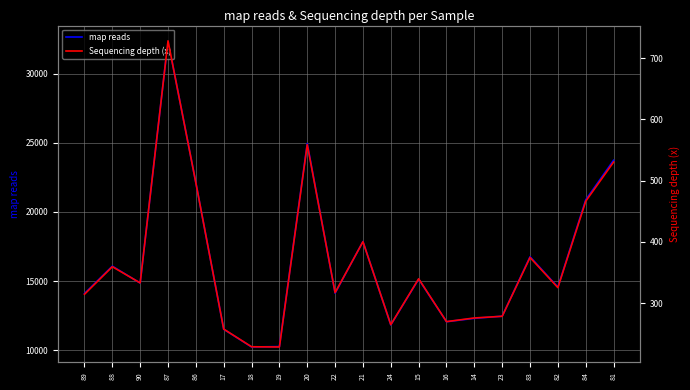

What are all the series names shown in the legend?

map reads, Sequencing depth (x)